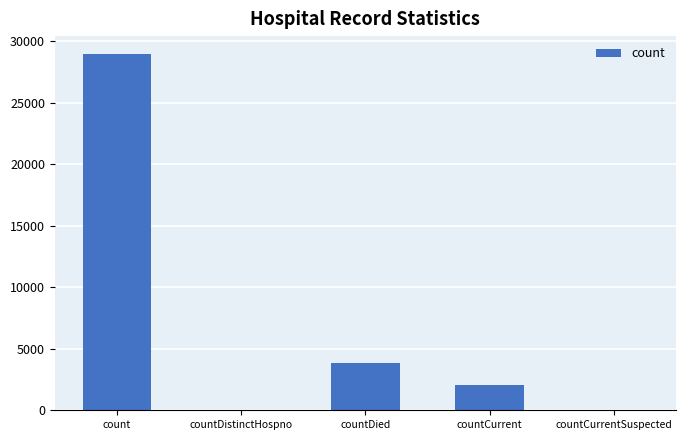

At which label is the value closest to 14493?

countDied